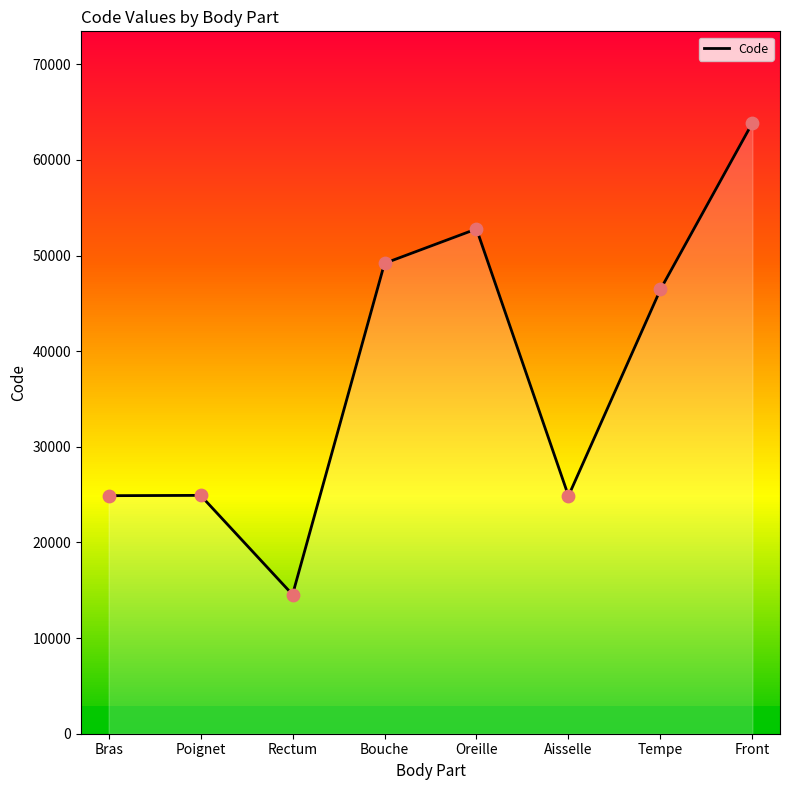

What is the change in value from Poignet to Rectum?

-10378